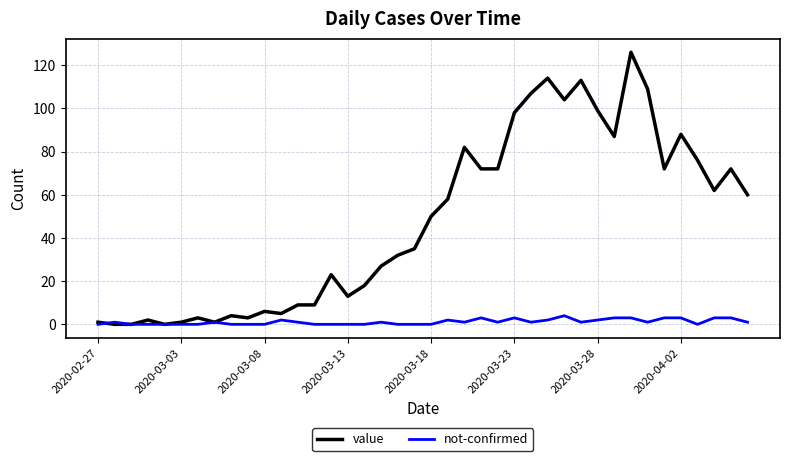

List the series in order of their peak value, lowest first.

not-confirmed, value